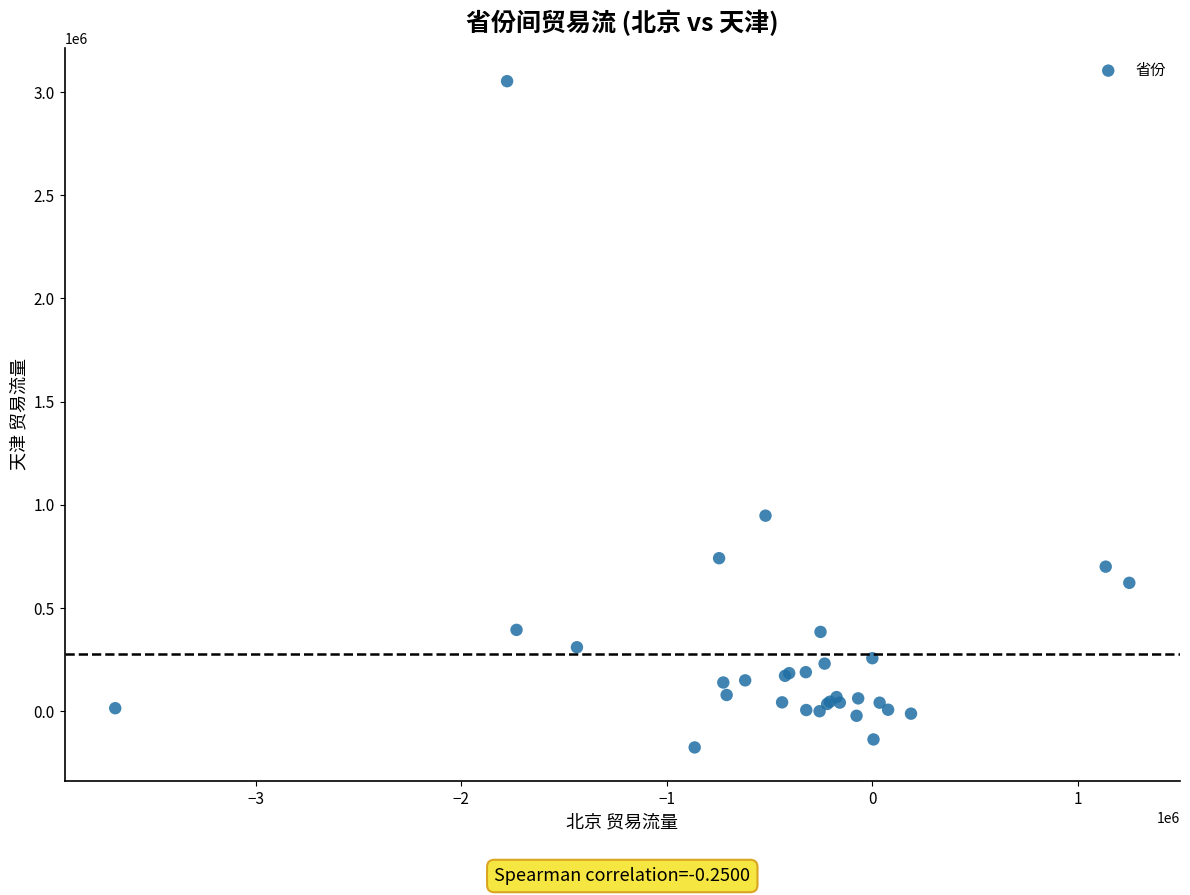

What Y value in the scatter plot is closest to 1438358?

947286.3